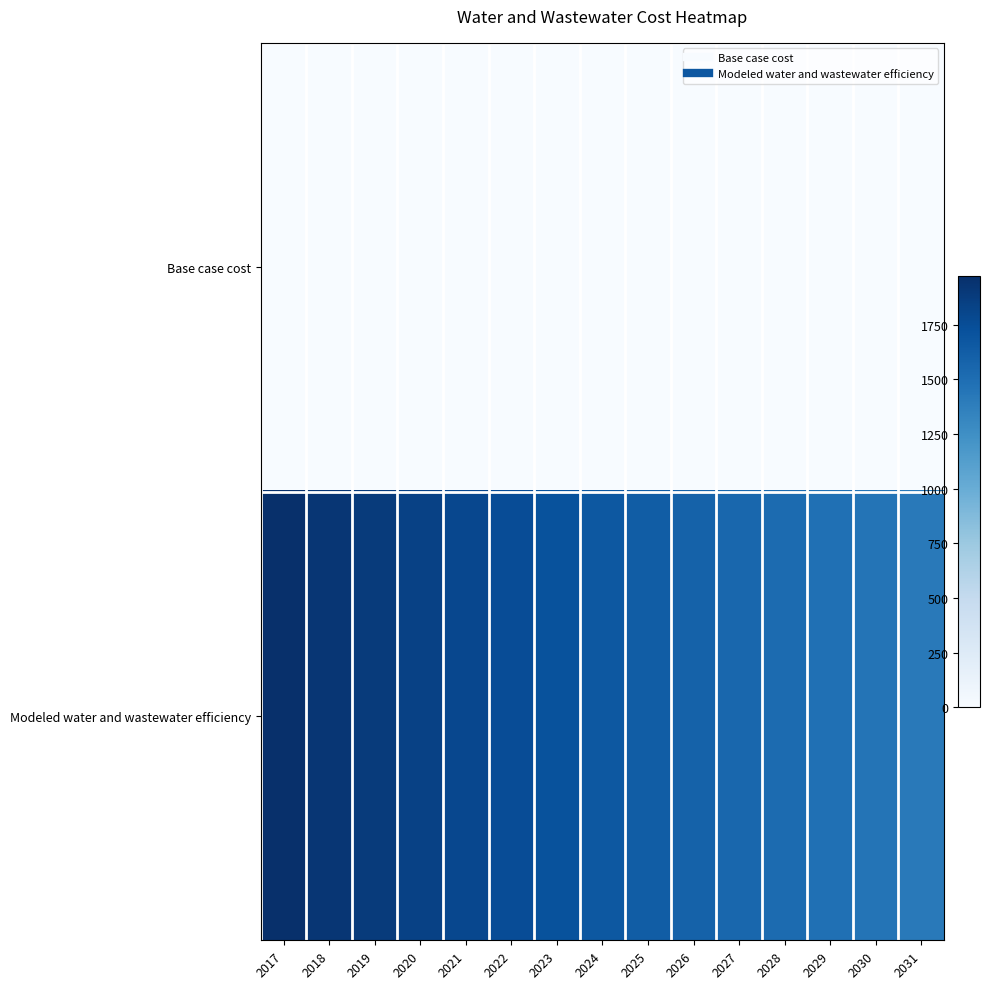

Rank the series by their average value, from lowest to highest.

Base case cost, Modeled water and wastewater efficiency